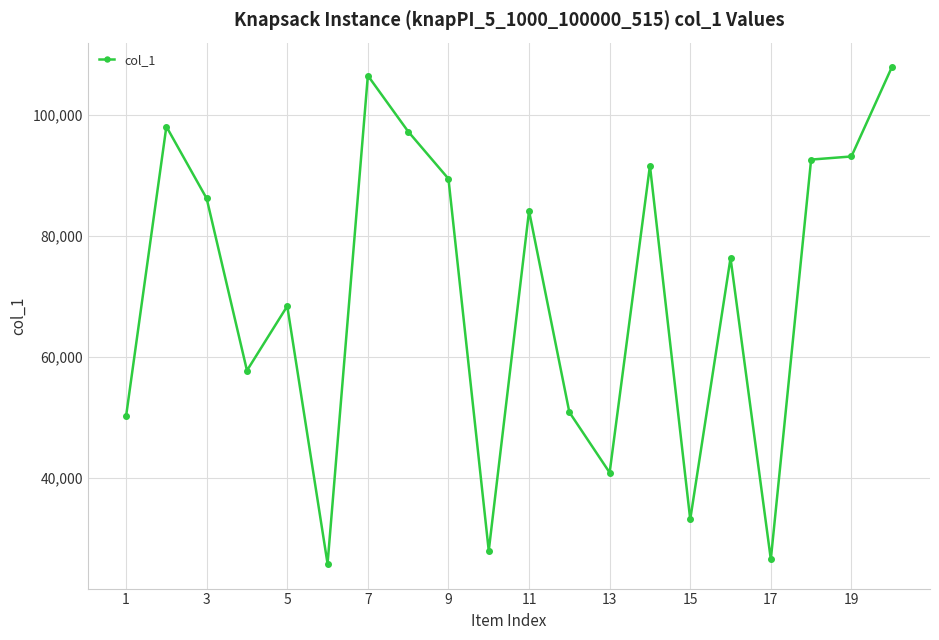

What is the smallest value displayed?

25881